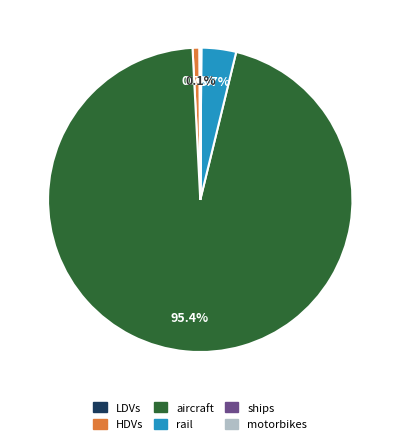

Which category has the biggest portion of the pie?

aircraft